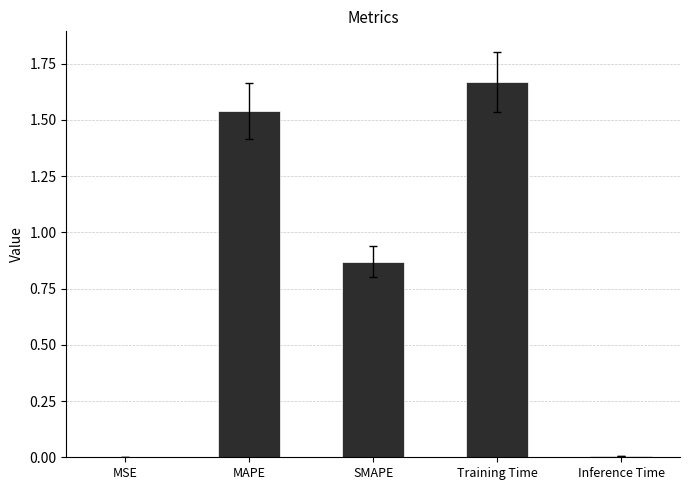

How many categories are shown in the chart?

5